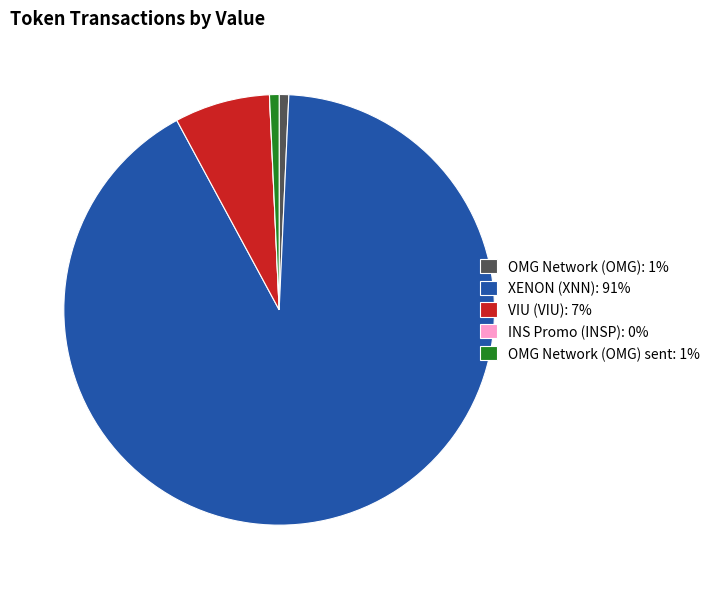

Which slice is the largest?

XENON (XNN): 91%